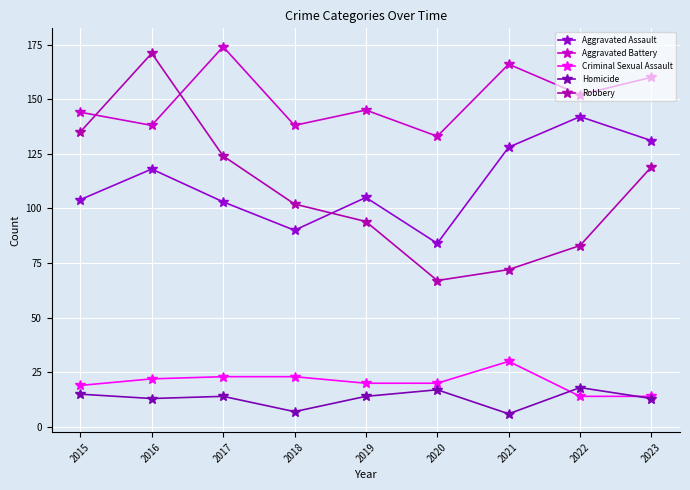

Is this an area chart (filled region under the line)?

No